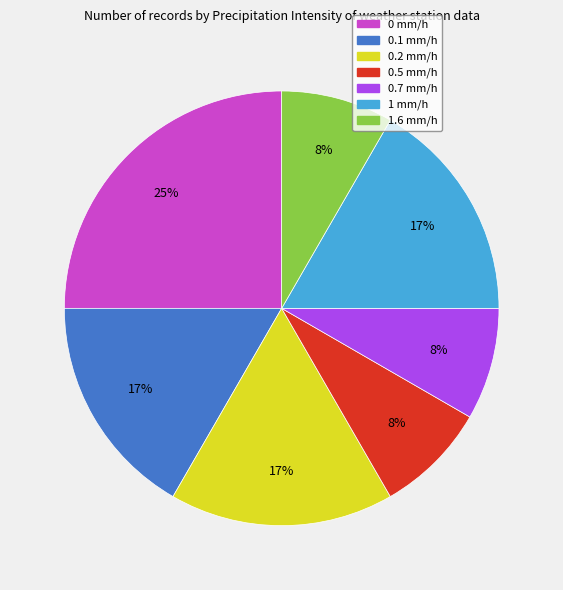

Count the number of slices in the pie.

7